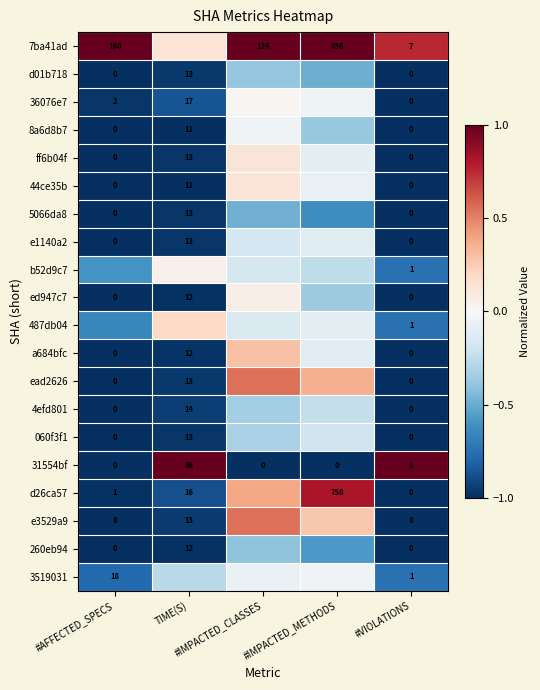

How many positive values does the 31554bf series have?

2